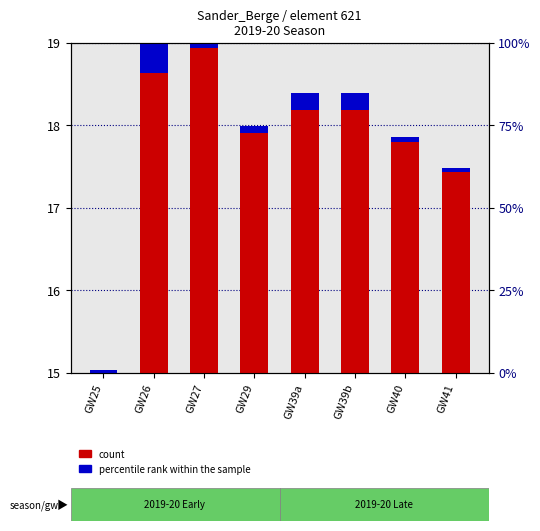

At which category does the chart reach its minimum across all series?

GW25